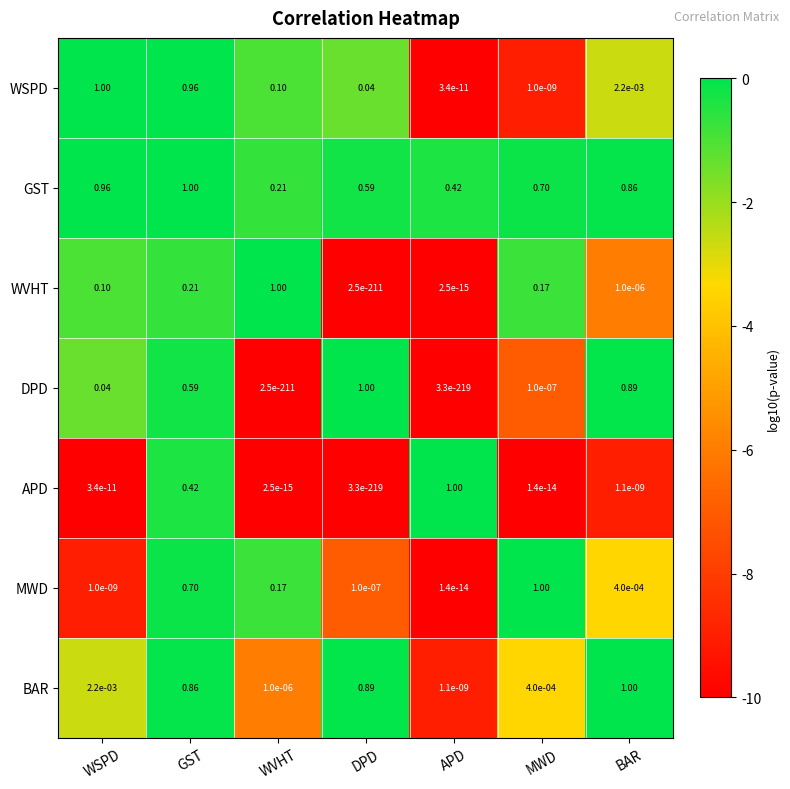

At which label does MWD reach its minimum?

APD